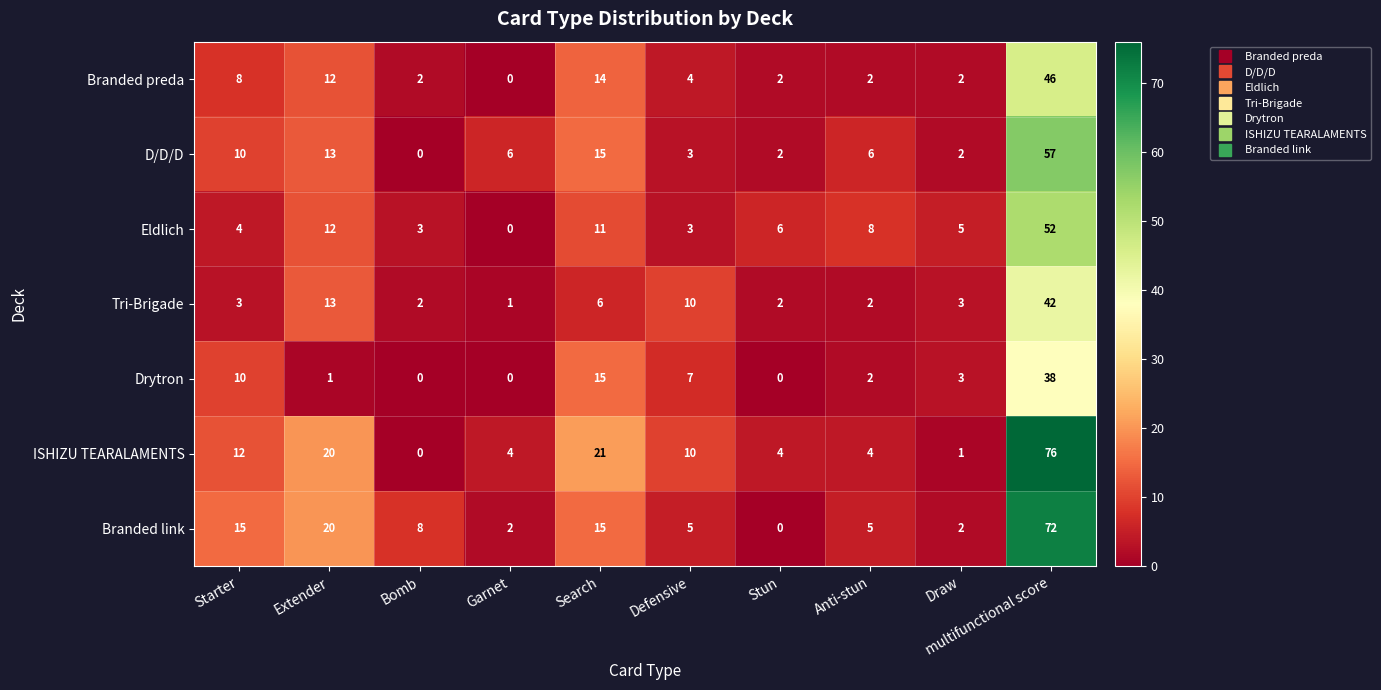

Rank the series by their maximum value, from lowest to highest.

Drytron, Tri-Brigade, Branded preda, Eldlich, D/D/D, Branded link, ISHIZU TEARALAMENTS